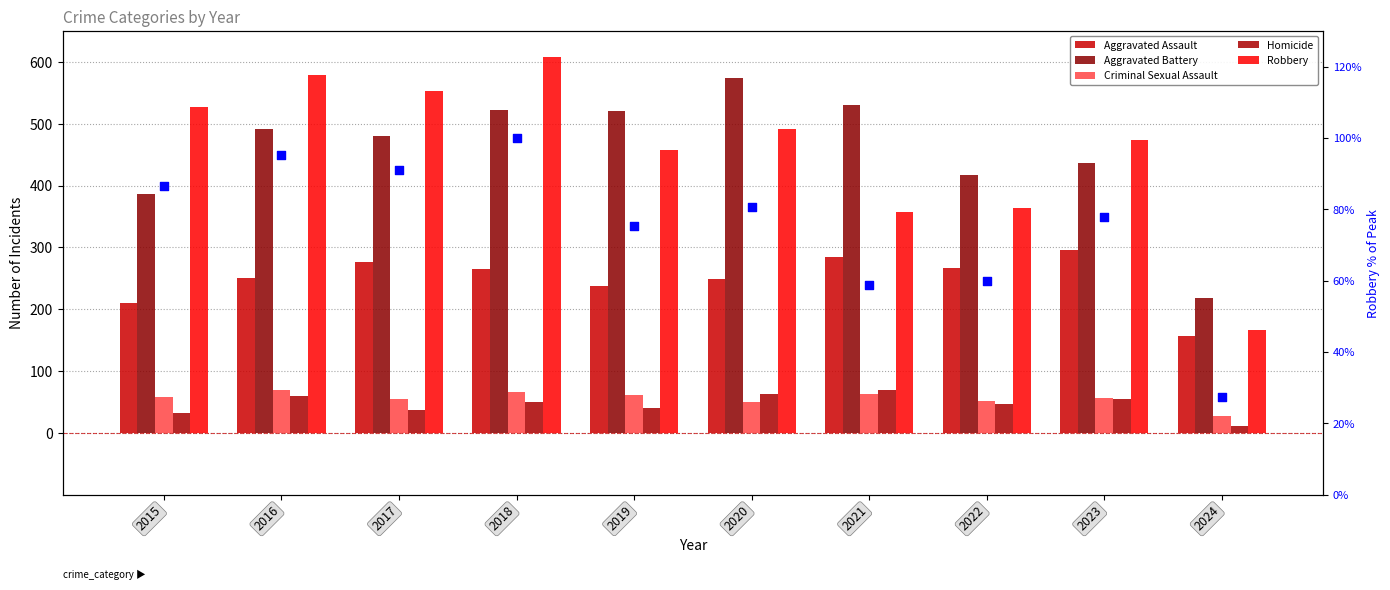

Is the value of Homicide at 2015 greater than the value of Robbery % of peak at 2017?

No